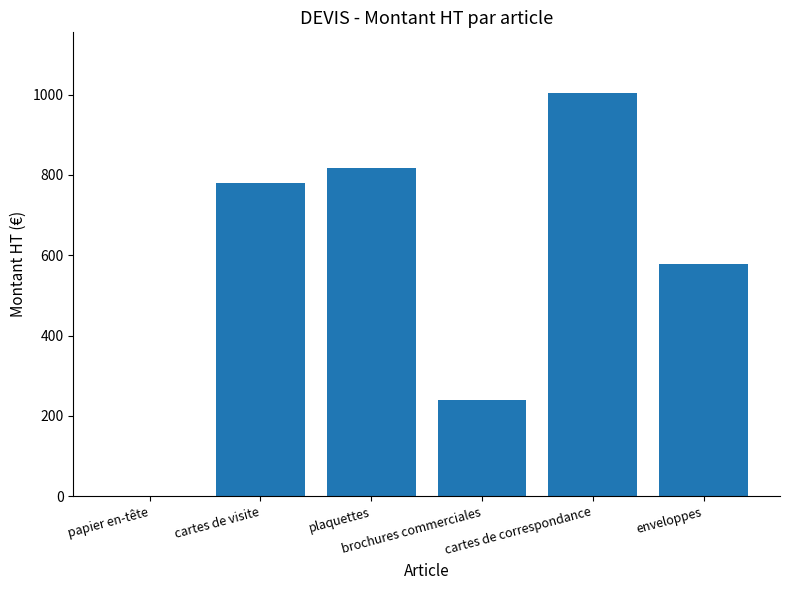

Approximately how many times larger is the value at plaquettes compared to cartes de correspondance?

0.8